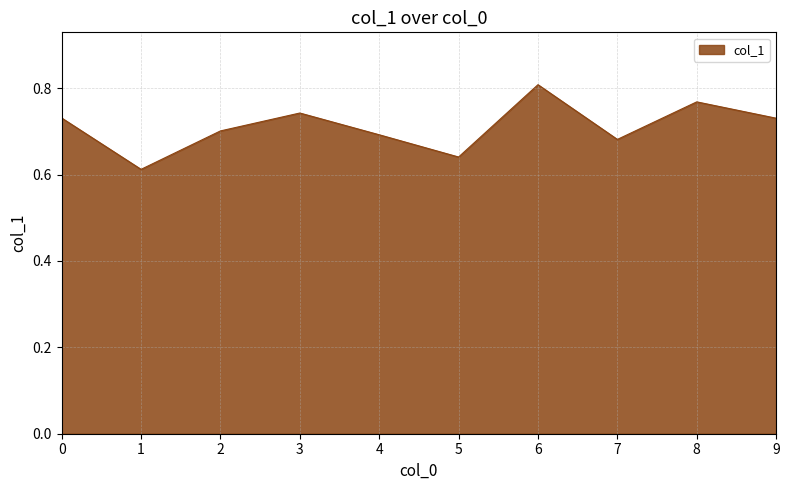

Is it true that the value at 9 is 0.2?

False